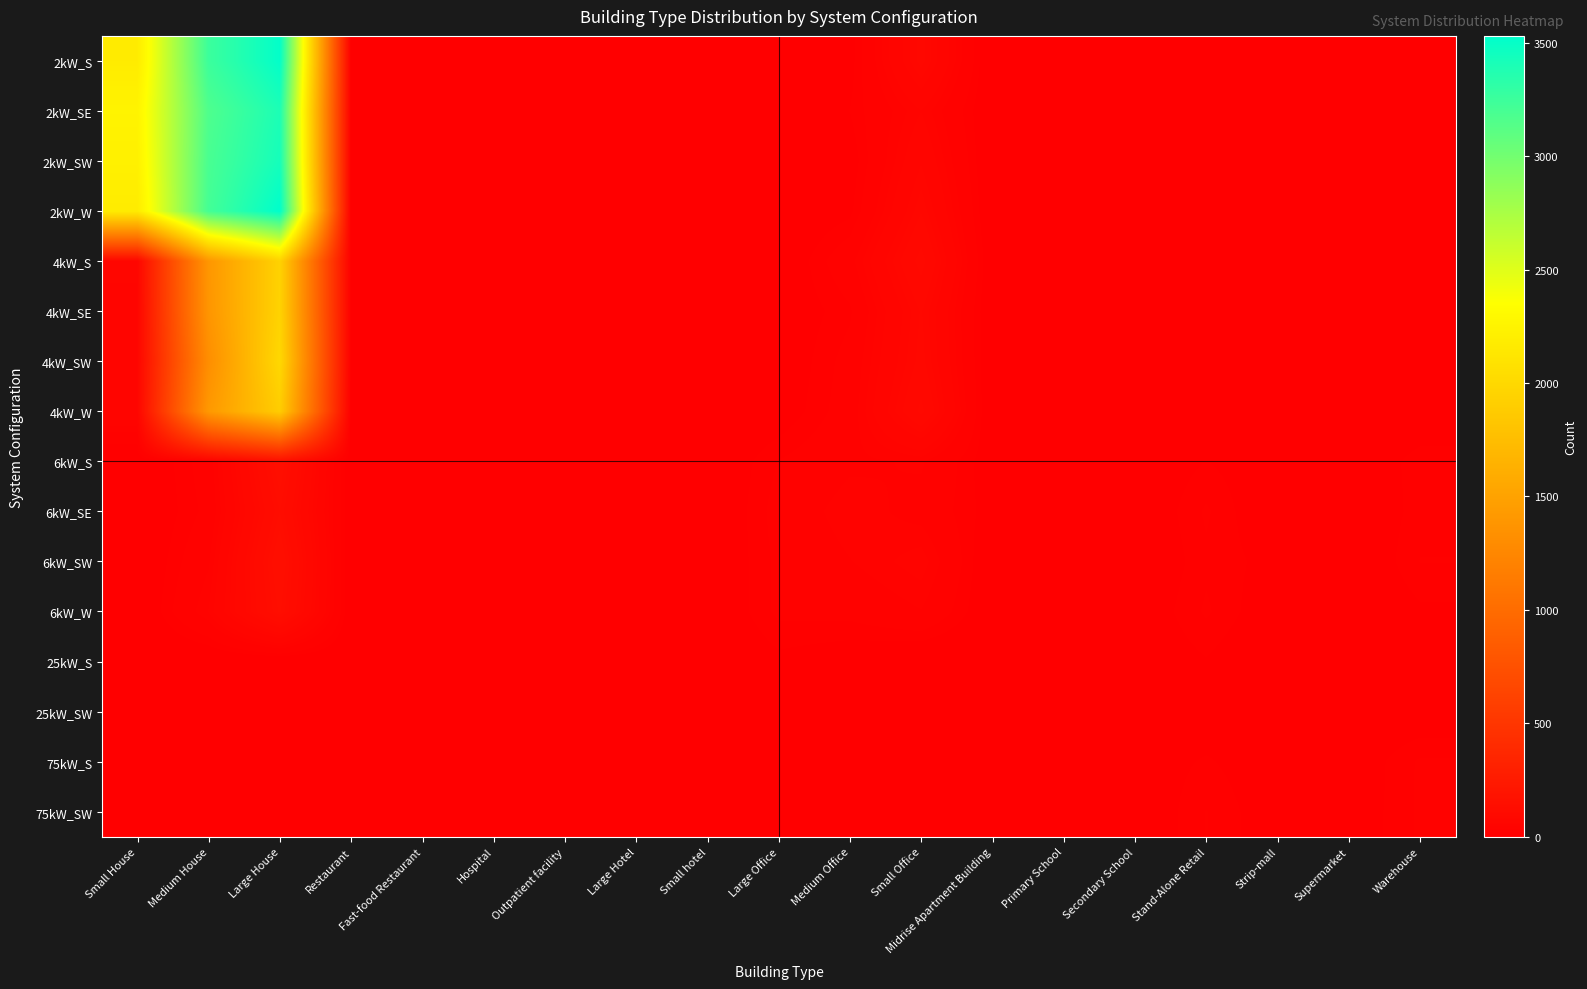

What is the difference between the highest and lowest values at Warehouse?

22